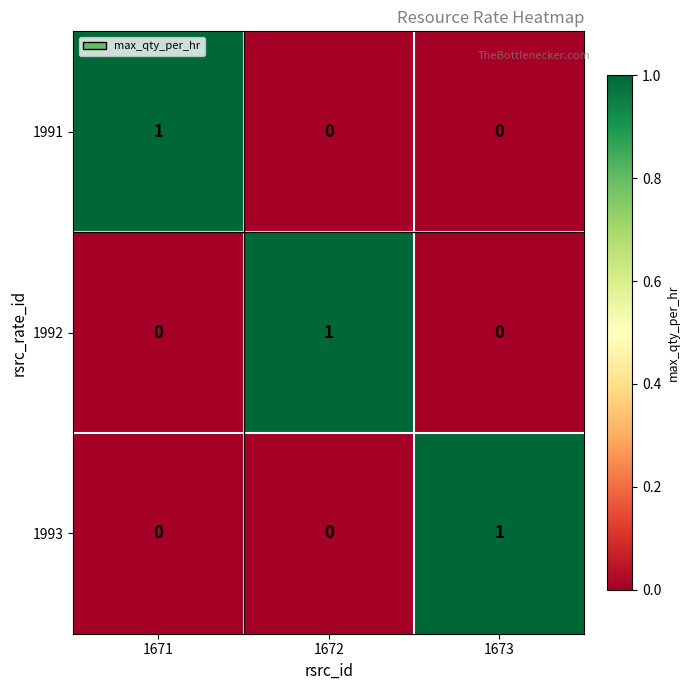

Reading left to right, extract all data points from this chart.

1991: 1671=1	1672=0	1673=0
1992: 1671=0	1672=1	1673=0
1993: 1671=0	1672=0	1673=1